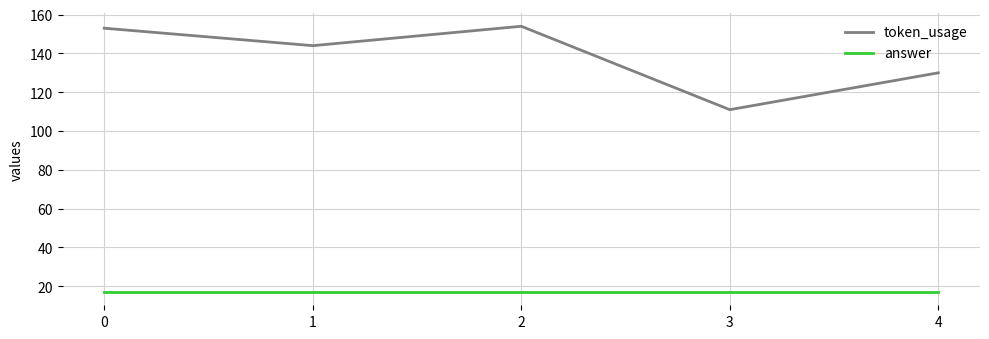

The answer series shows 17 at 2. True or false?

True